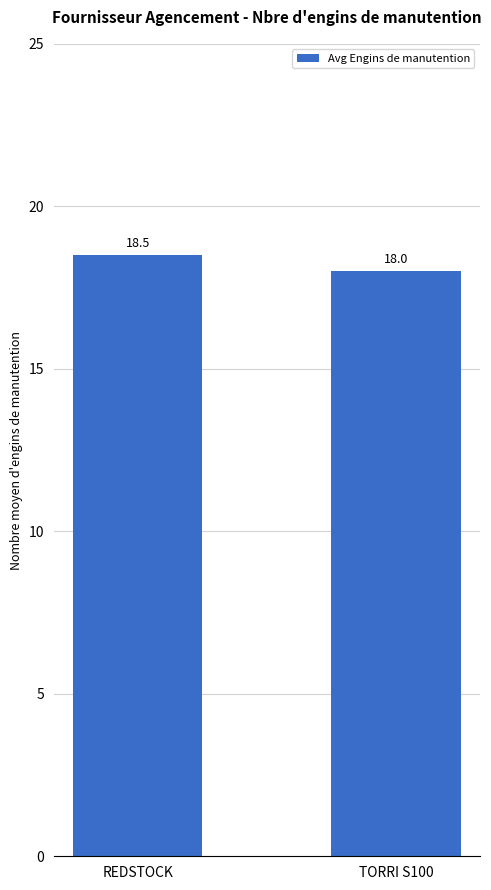

Which has a higher value, REDSTOCK or TORRI S100?

REDSTOCK